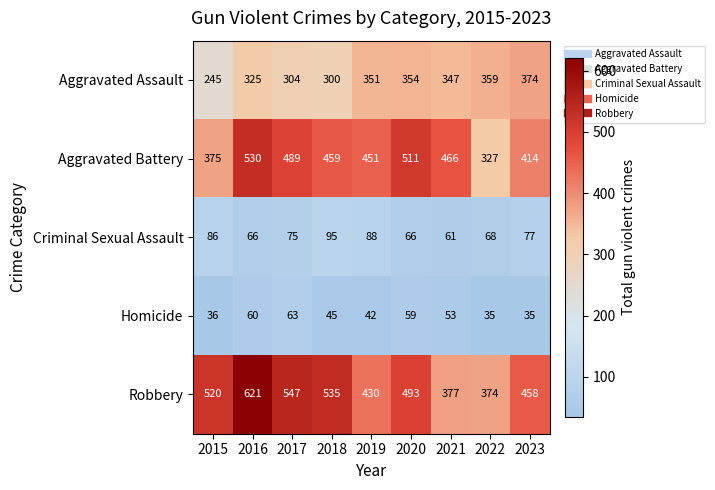

Which series has the widest spread of values?

Robbery